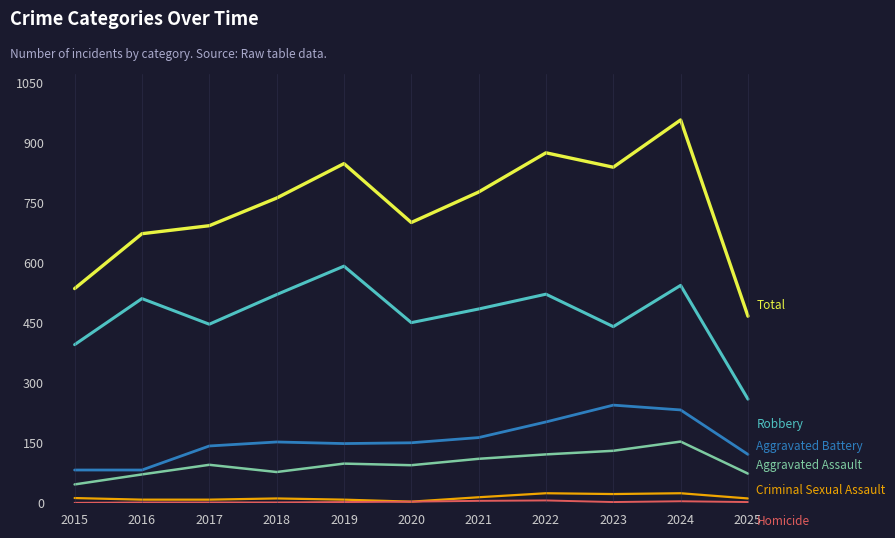

At which category is the sum across all series the highest?

2024